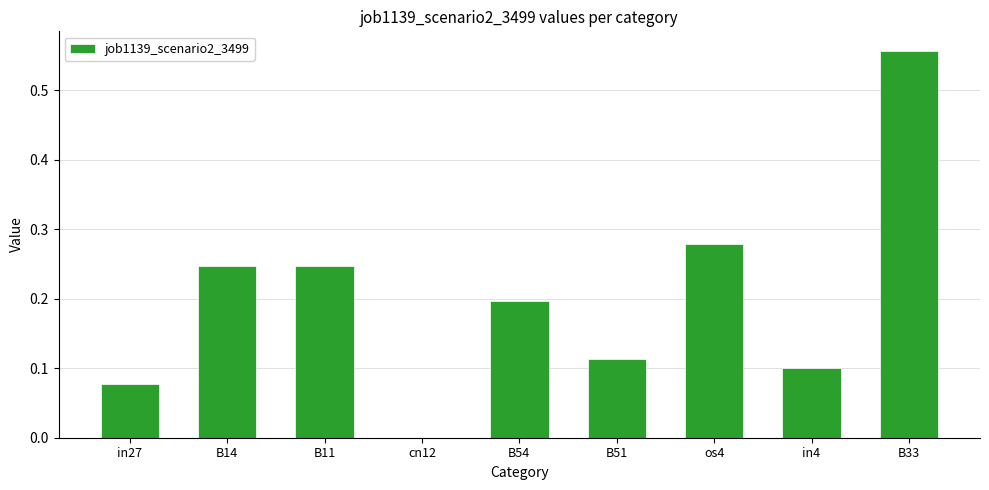

Are the bars horizontal?

No